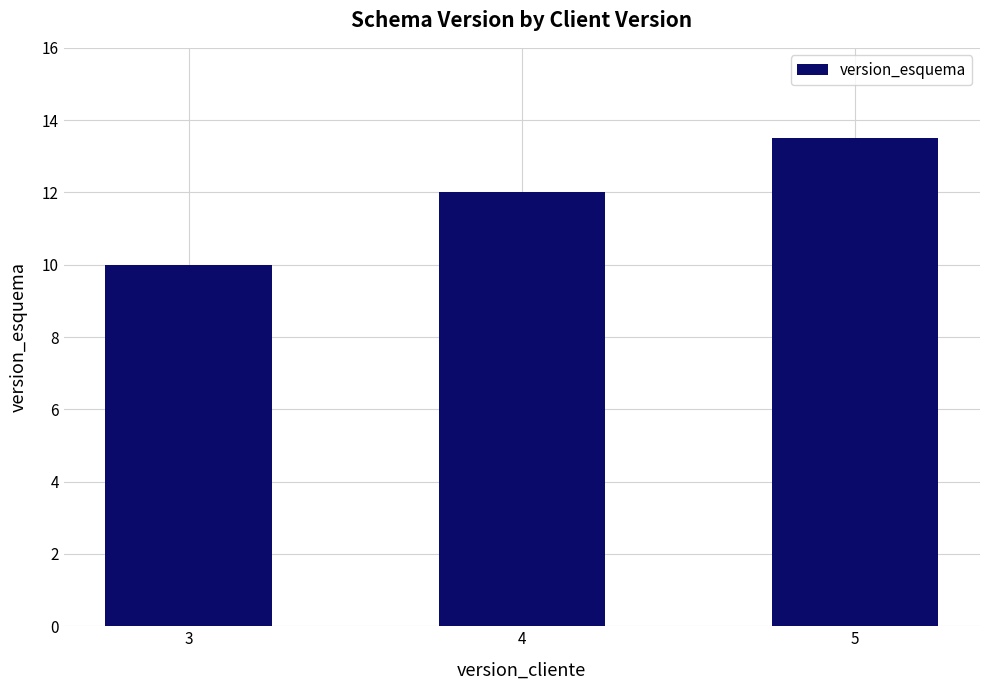

What is the greatest value displayed?

13.5